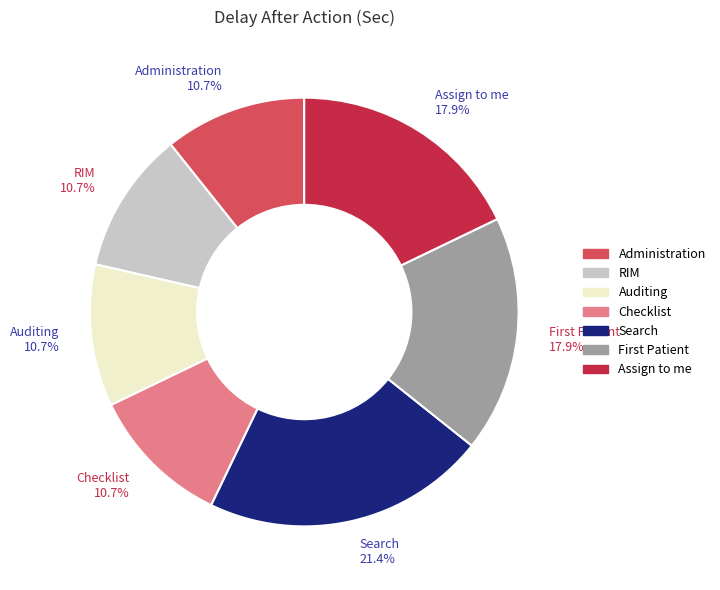

What percentage is NOT represented by Assign to me?

82.1%